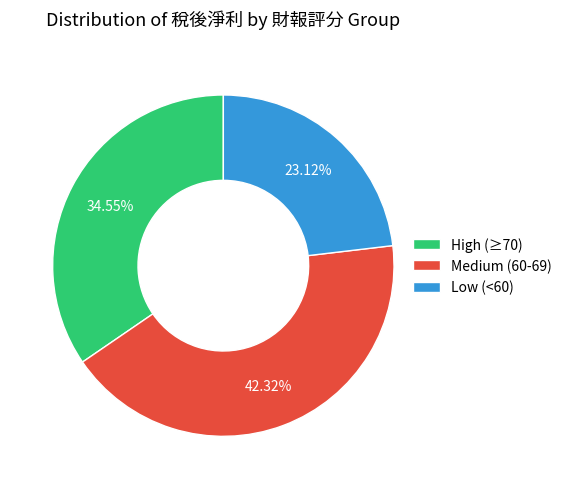

Which has a higher value, Low (<60) or Medium (60-69)?

Medium (60-69)